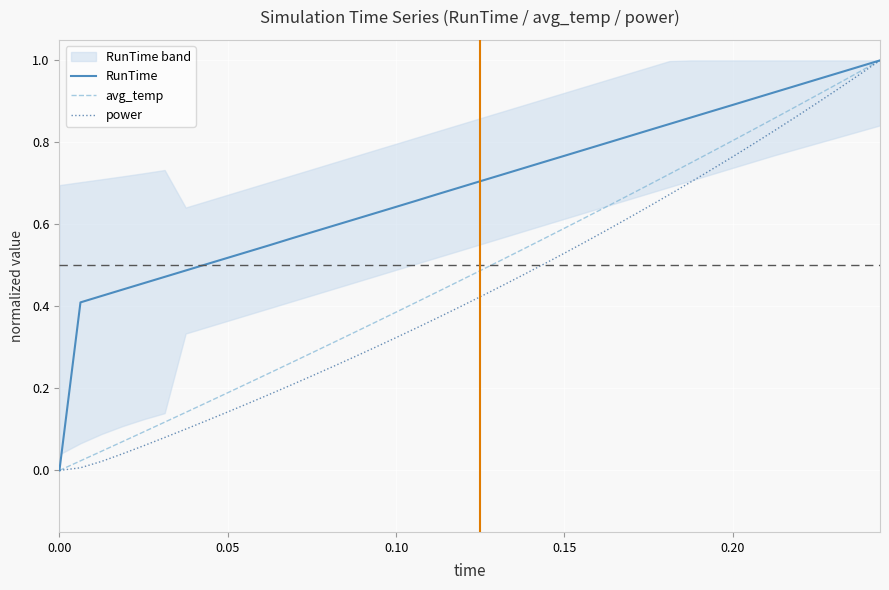

How many values in the power series exceed 0?

39